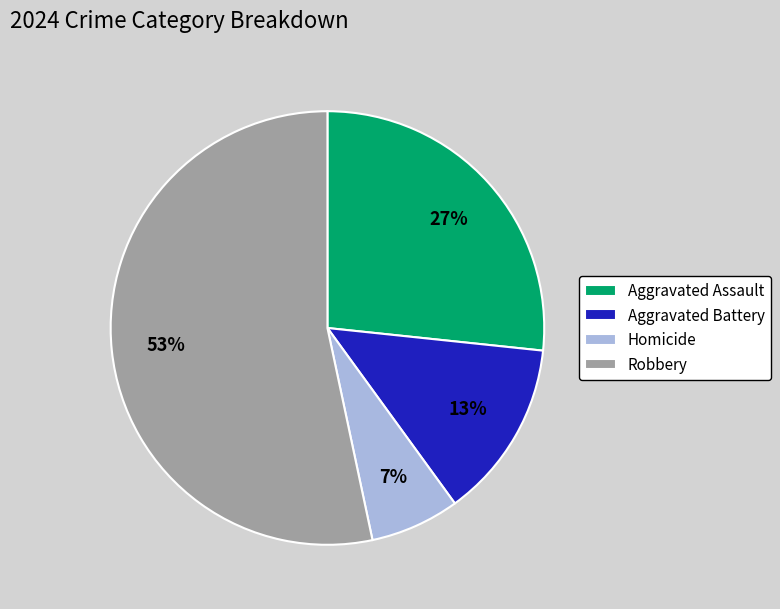

Count the number of slices in the pie.

4